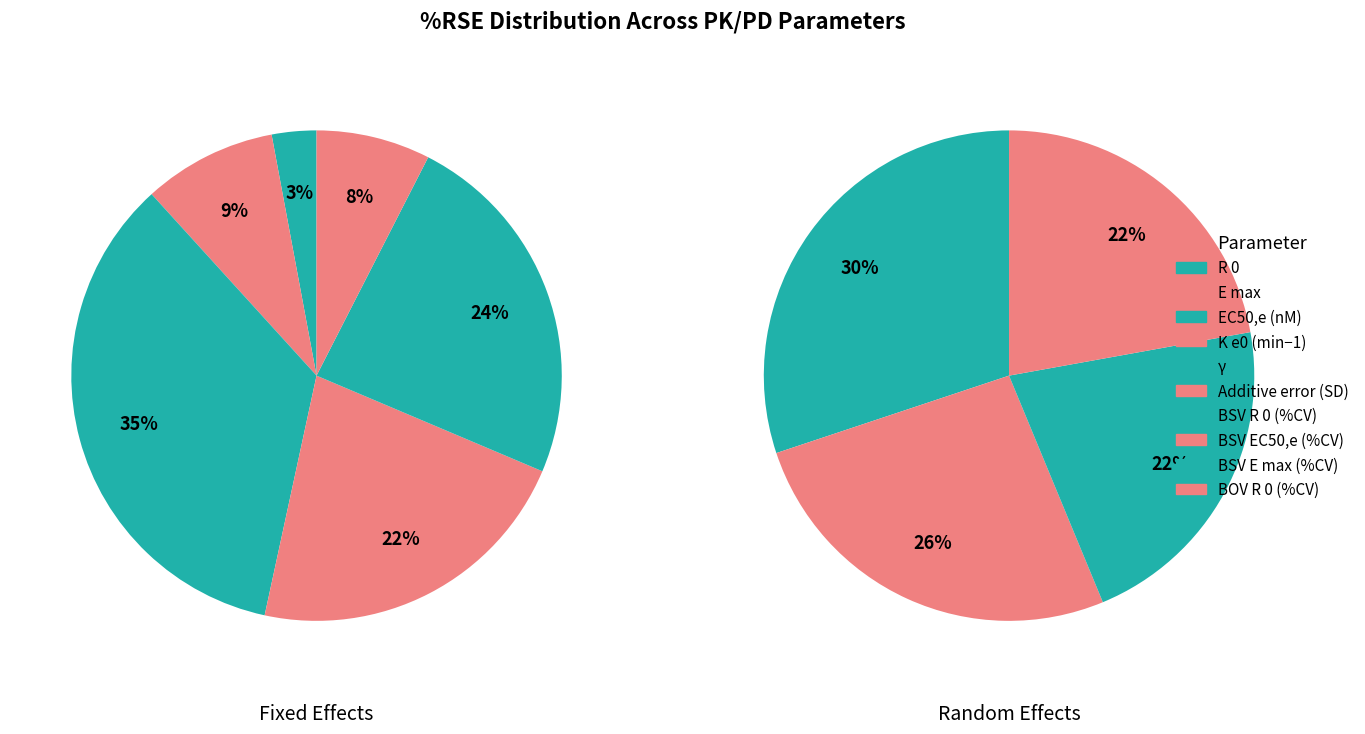

How many slices are in this pie chart?

10